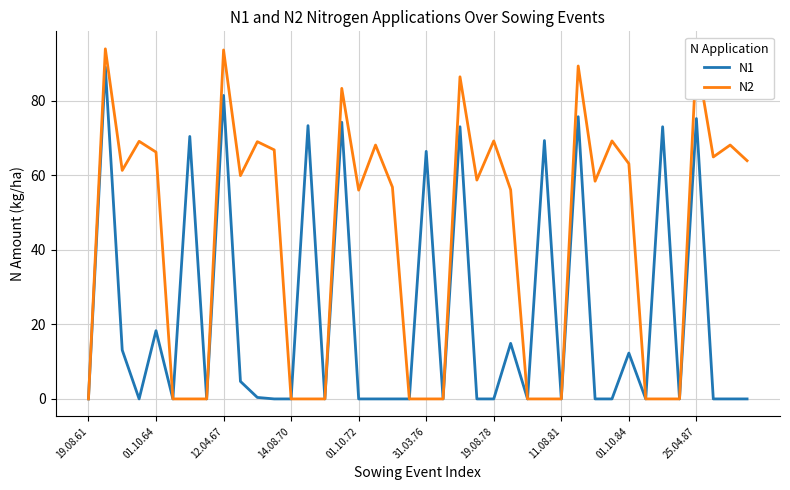

Which series has the largest total across all categories?

N2